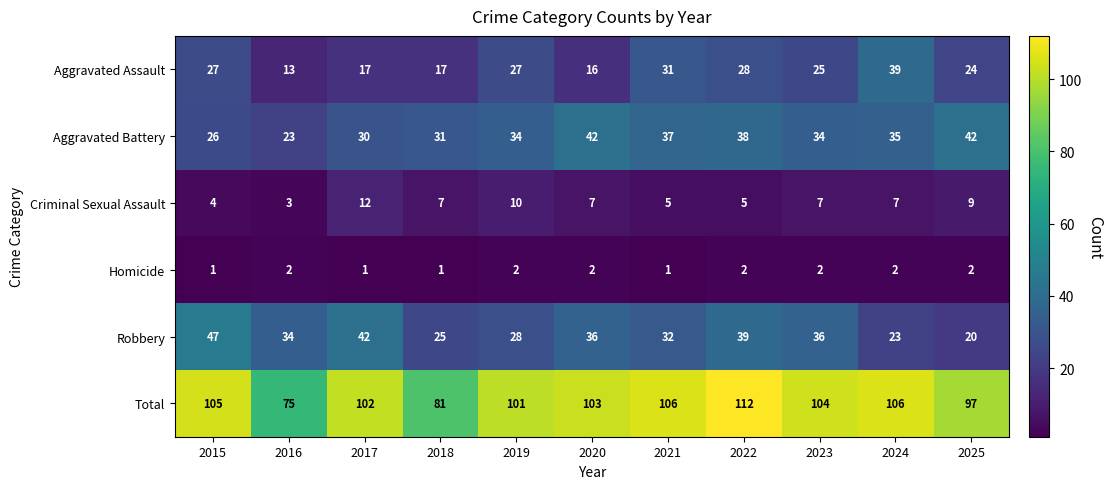

The Homicide series shows 2 at 2017. True or false?

False